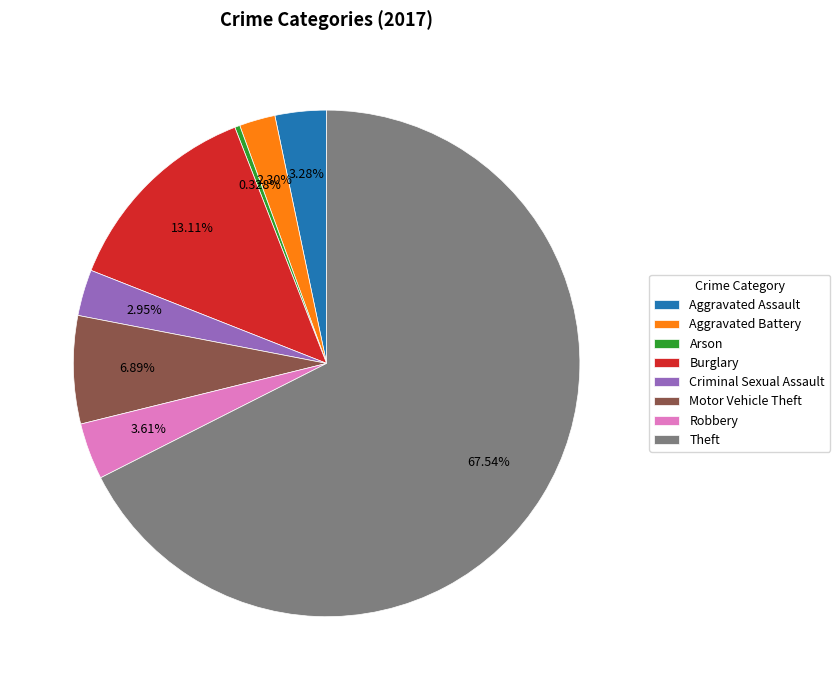

True or false: Aggravated Assault accounts for 12% of the total.

False